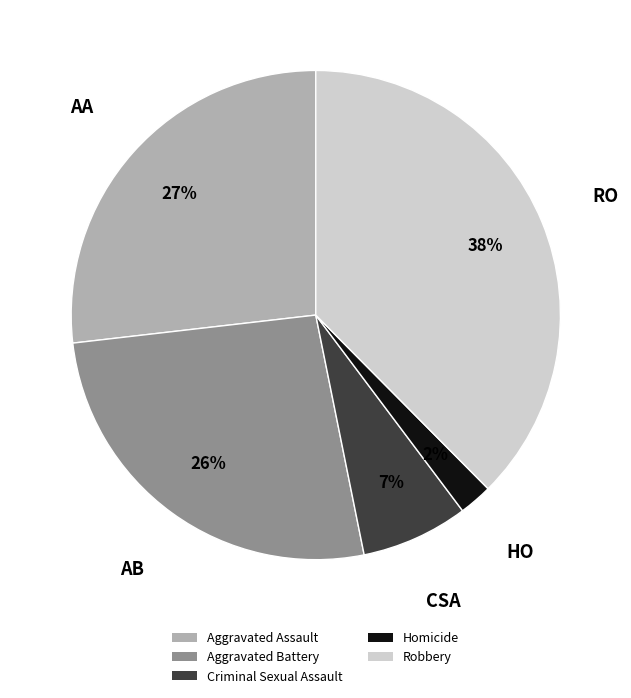

Between Robbery and Aggravated Battery, which is larger?

Robbery